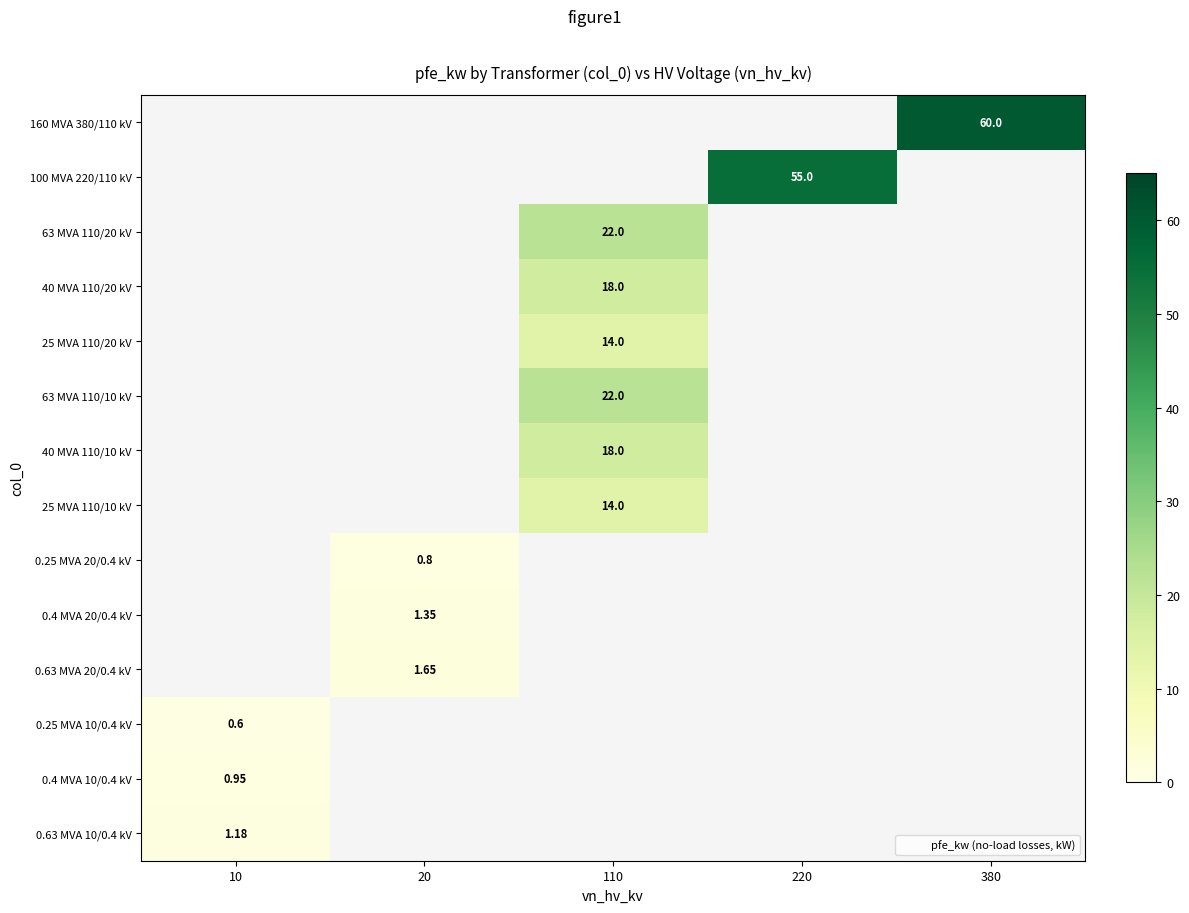

Rank the series by their average value, from highest to lowest.

160 MVA 380/110 kV, 100 MVA 220/110 kV, 63 MVA 110/20 kV, 40 MVA 110/20 kV, 25 MVA 110/20 kV, 63 MVA 110/10 kV, 40 MVA 110/10 kV, 25 MVA 110/10 kV, 0.25 MVA 20/0.4 kV, 0.4 MVA 20/0.4 kV, 0.63 MVA 20/0.4 kV, 0.25 MVA 10/0.4 kV, 0.4 MVA 10/0.4 kV, 0.63 MVA 10/0.4 kV